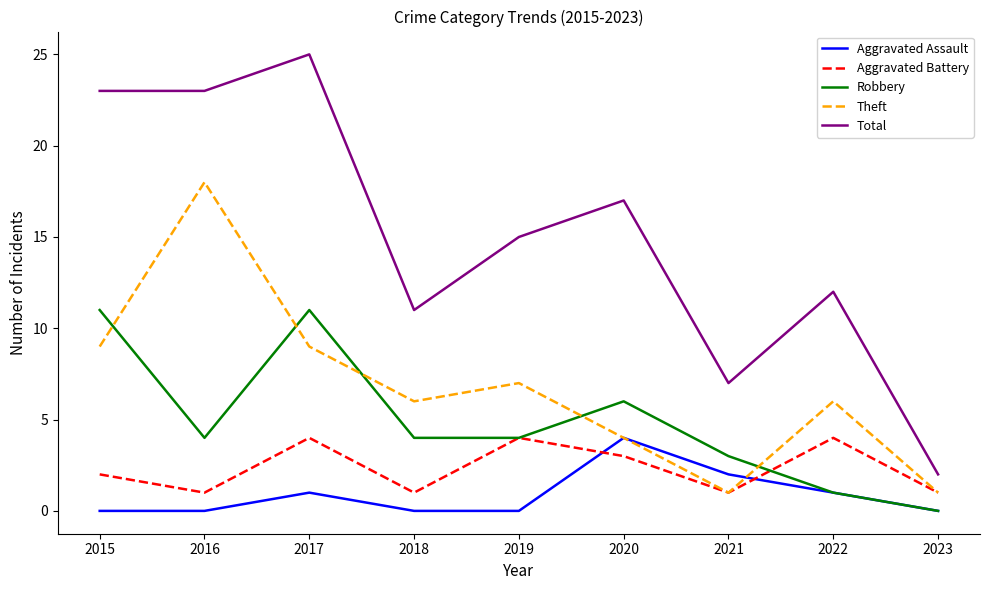

What is the difference between the highest and lowest values at 2015?

23